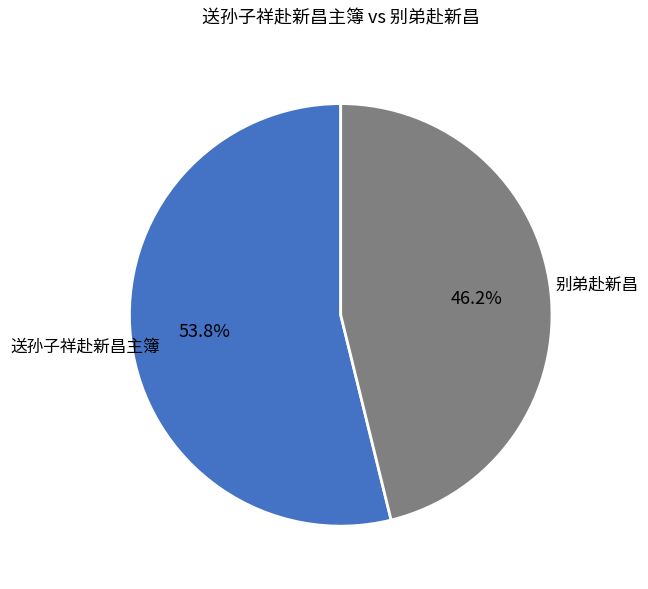

To the nearest percent, what is the average slice percentage?

50%